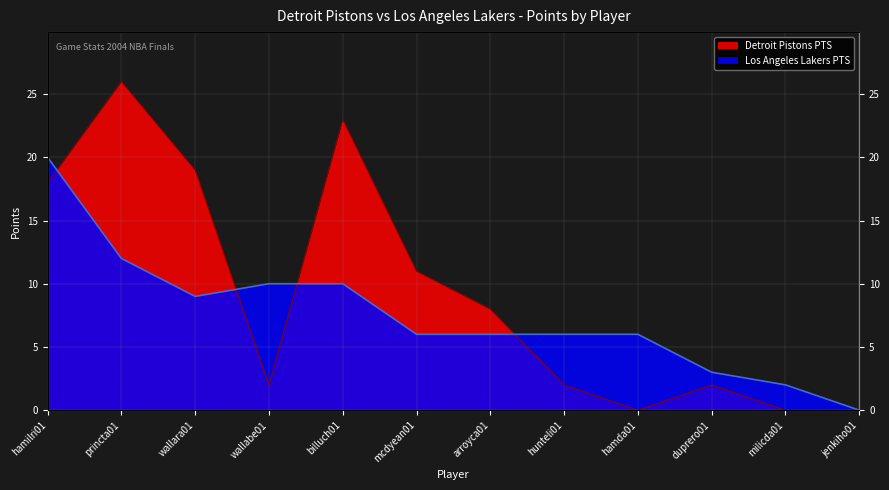

After their last crossing, which series has the higher values: Los Angeles Lakers PTS or Detroit Pistons PTS?

Los Angeles Lakers PTS